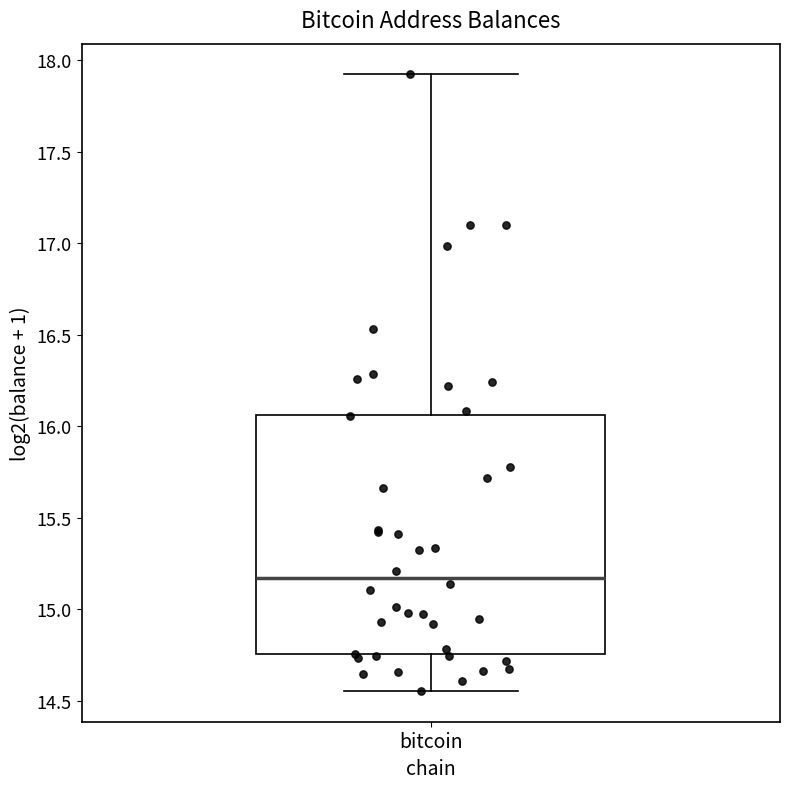

Where is the lower edge of the box for bitcoin on the y-axis? The values are not printed on the chart, so give them approximately, as read against the axis.

14.75